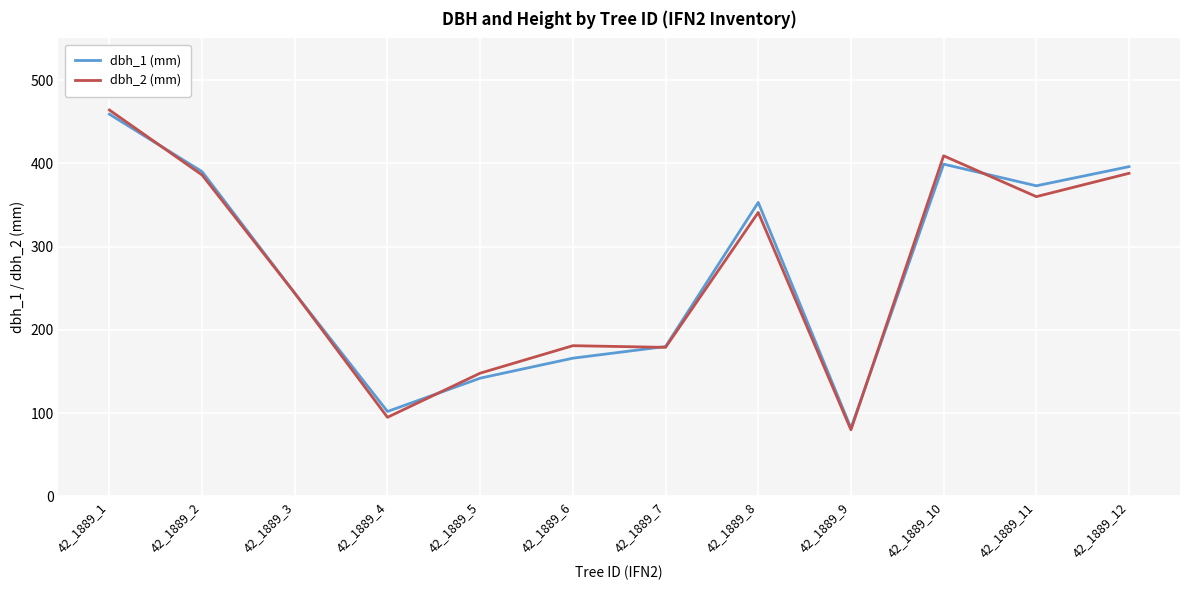

Where is dbh_1 (mm) nearest to the value 270?

42_1889_3